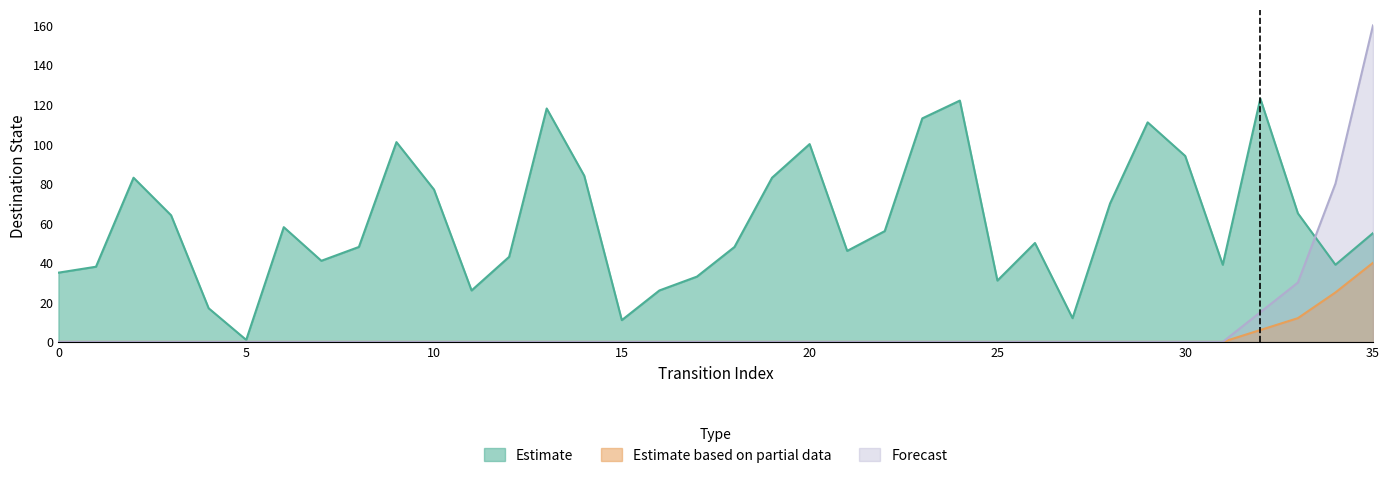

Which series ends up on top after the final intersection of Forecast and Estimate?

Forecast